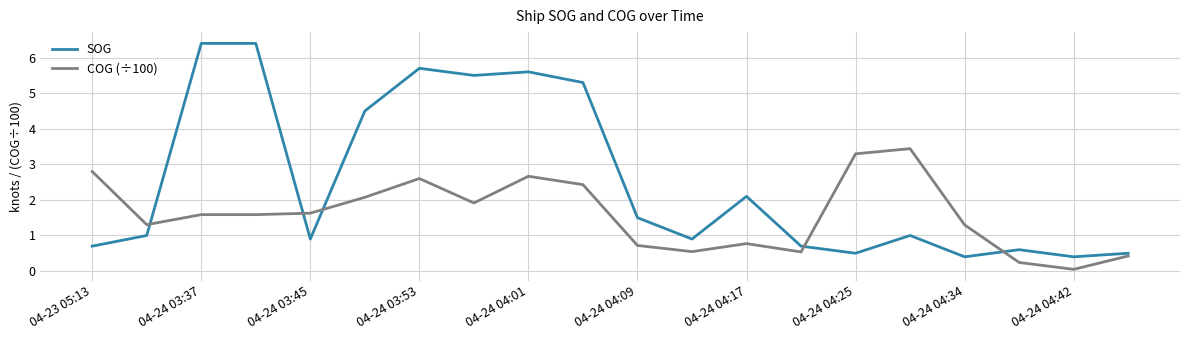

How many times do SOG and COG (÷100) cross each other?

5